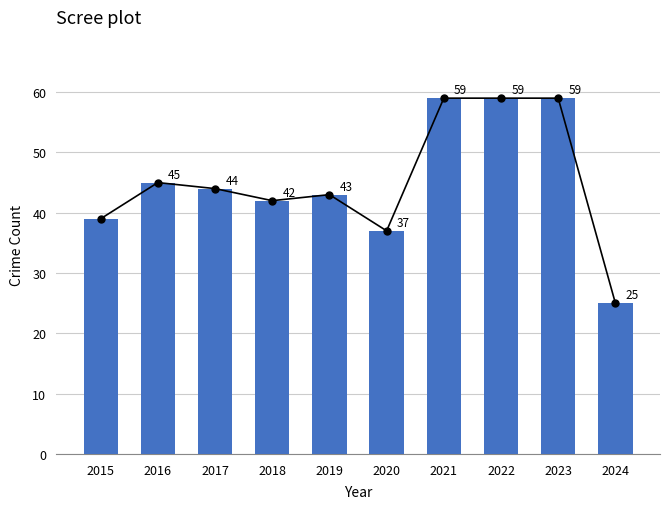

What is the change in value from 2020 to 2021?

+22